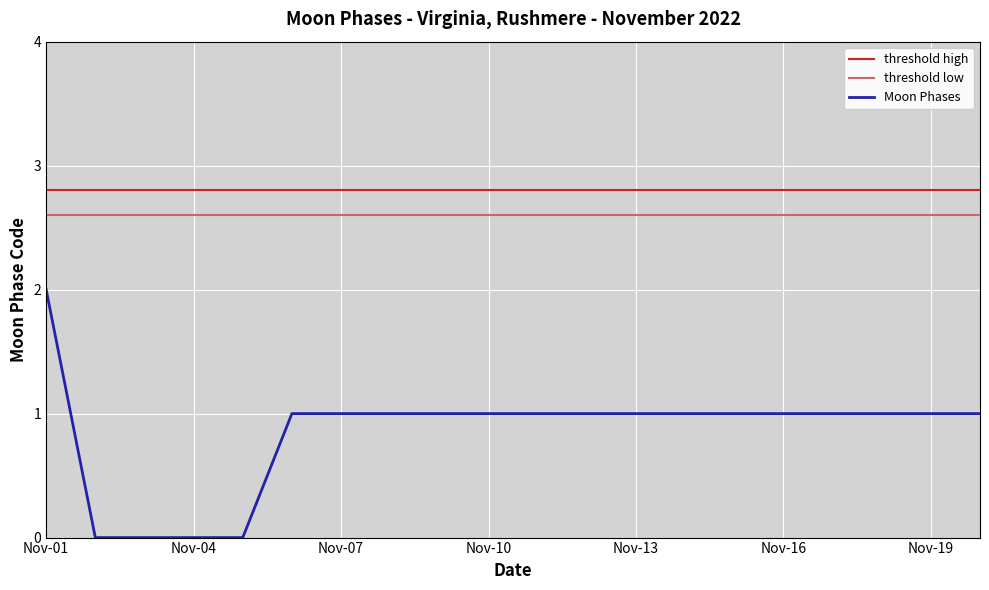

Between 2022-11-08 and 2022-11-16, which is larger?

2022-11-08